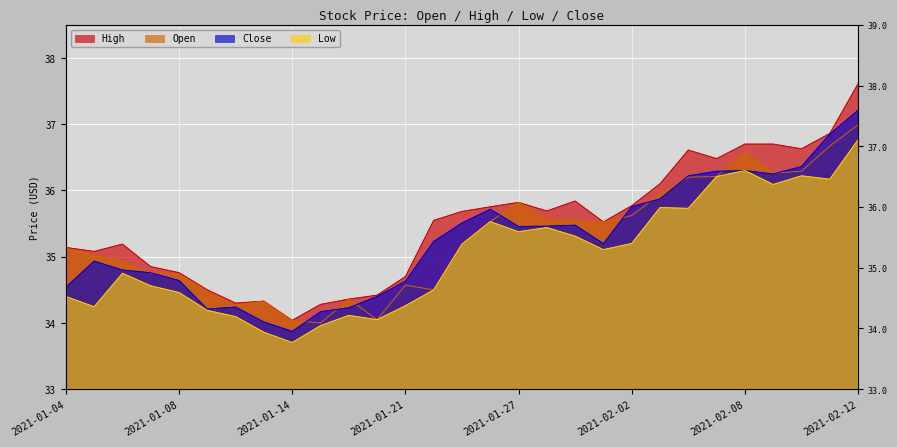

What position from the left is 2021-02-03?

22